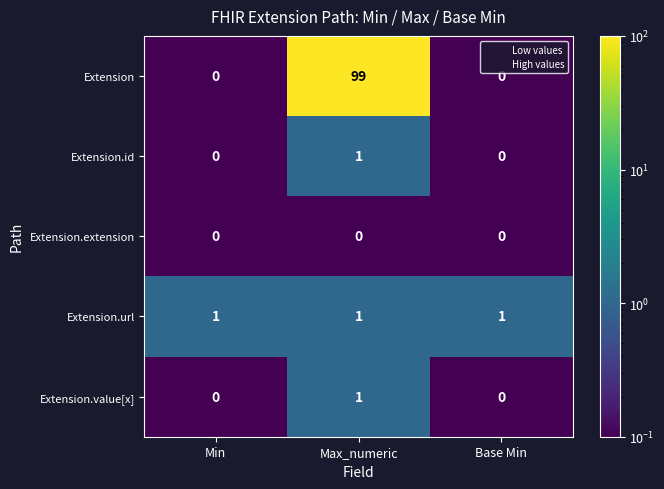

At how many categories does at least one series exceed 32?

1